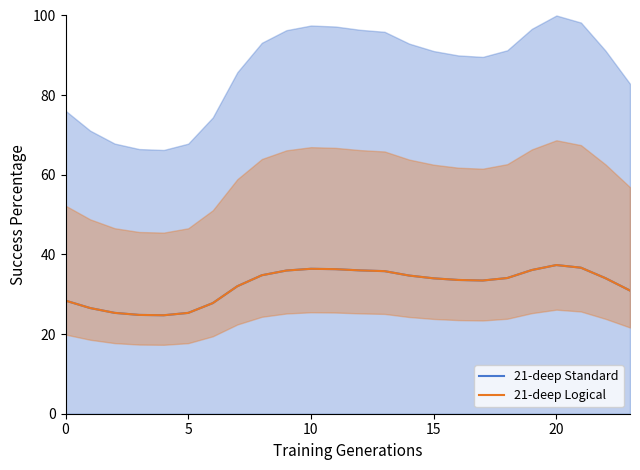

What is the smallest value displayed?

24.7